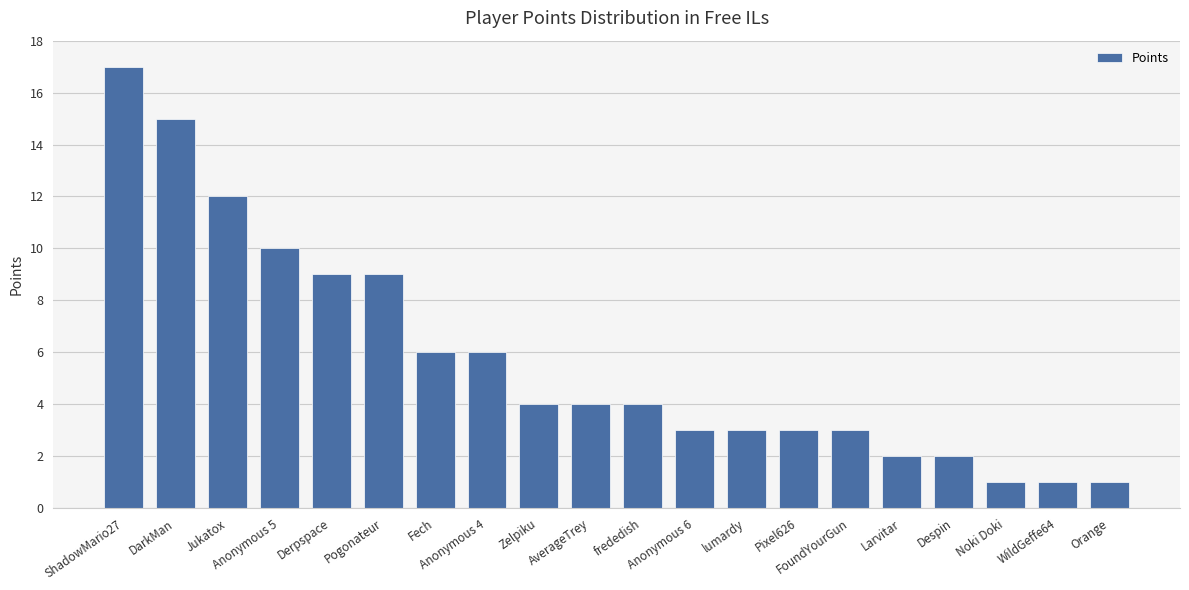

What is the difference between the second highest and minimum values?

14